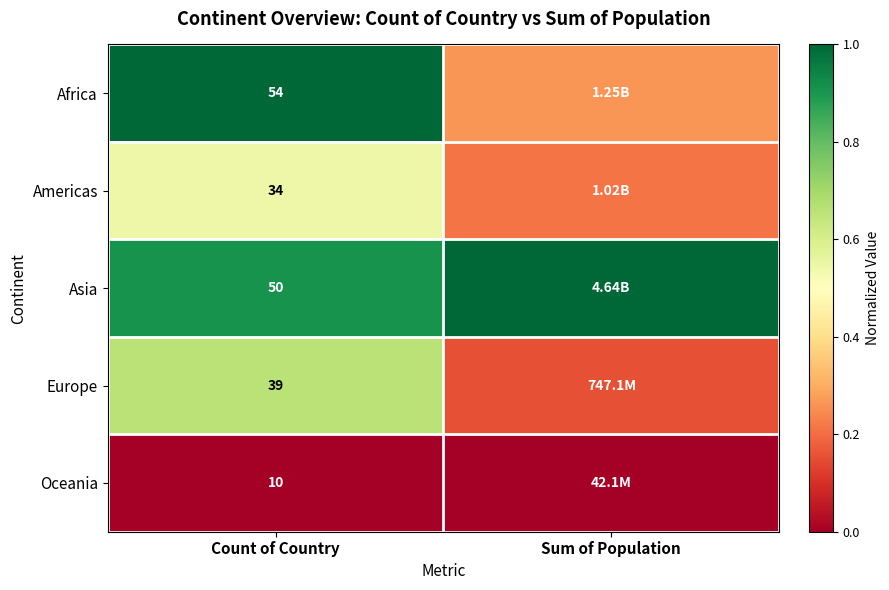

Is the value of Asia at Count of Country greater than the value of Africa at Count of Country?

No